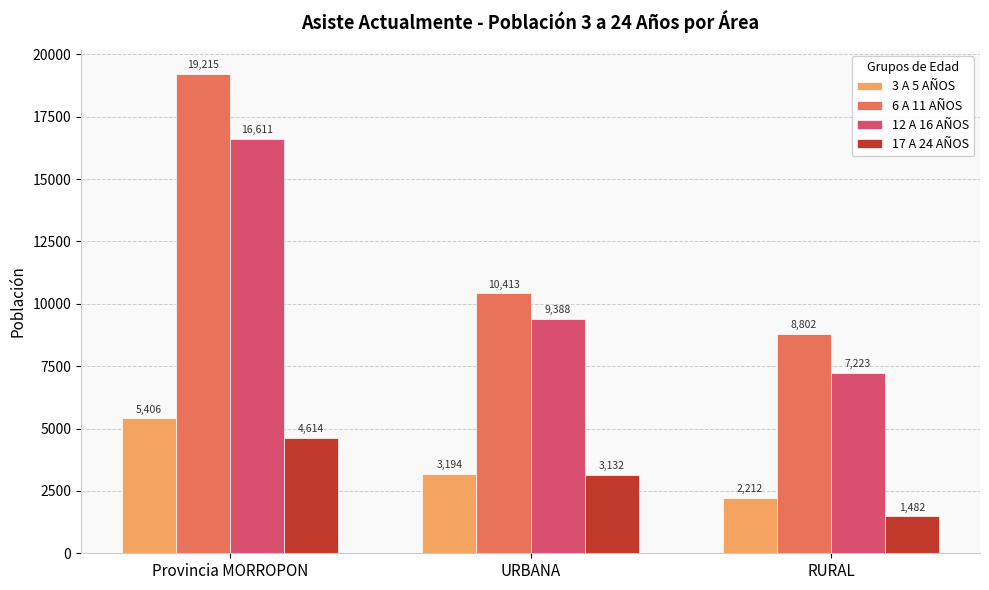

Which series changed the most between Provincia MORROPON and RURAL?

6 A 11 AÑOS